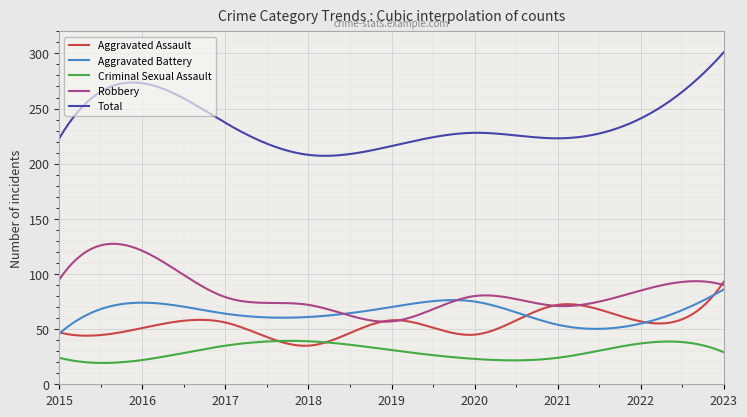

What are all the series names shown in the legend?

Aggravated Assault, Aggravated Battery, Criminal Sexual Assault, Robbery, Total